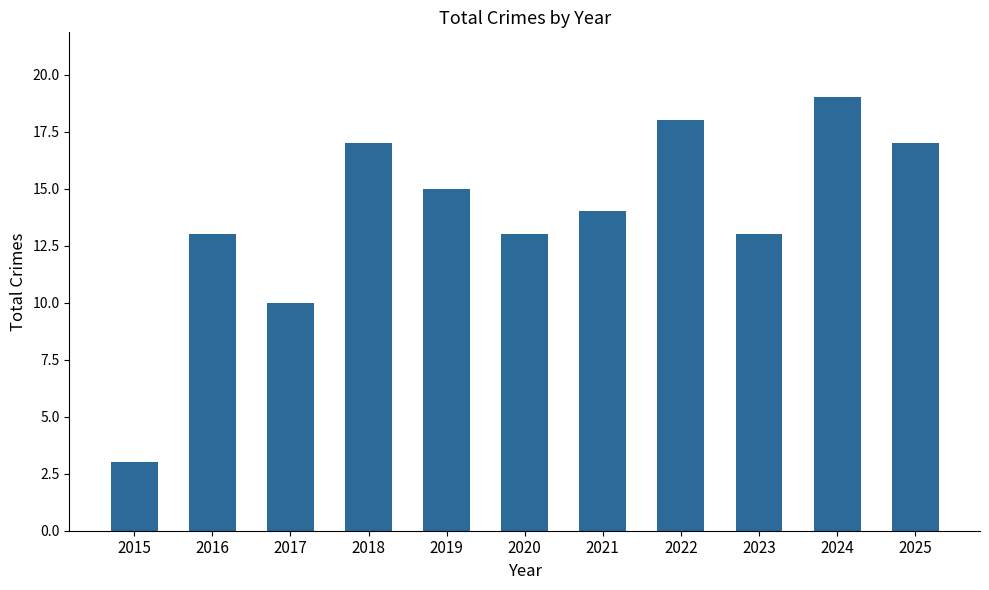

What is the minimum value shown in the chart?

3